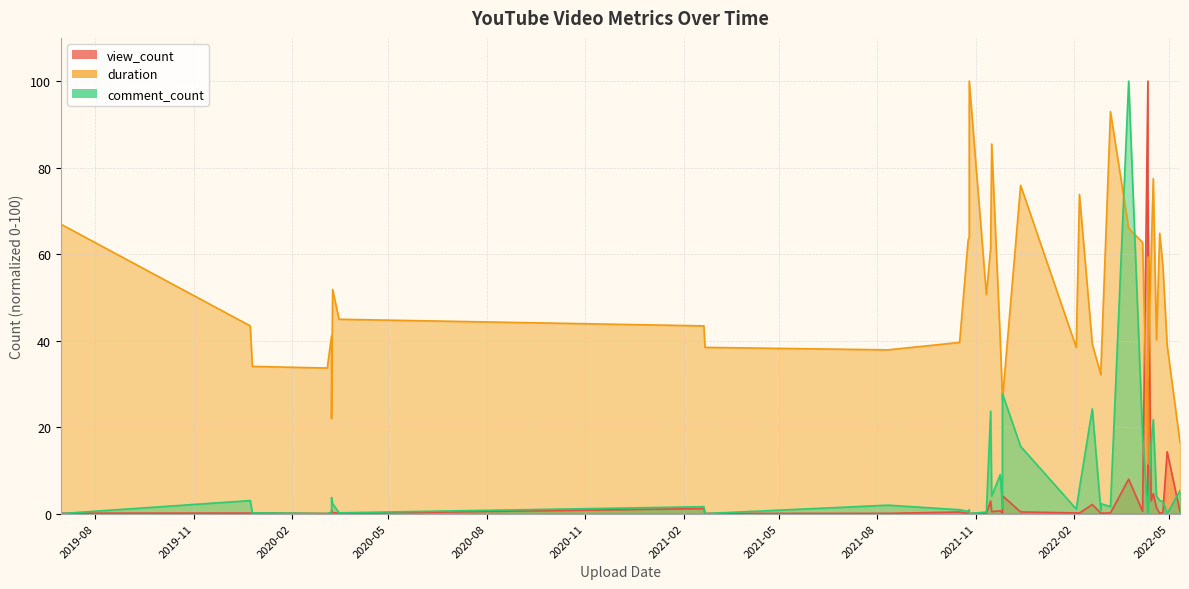

What is the total value across all series at 2021-10-17?

40.8